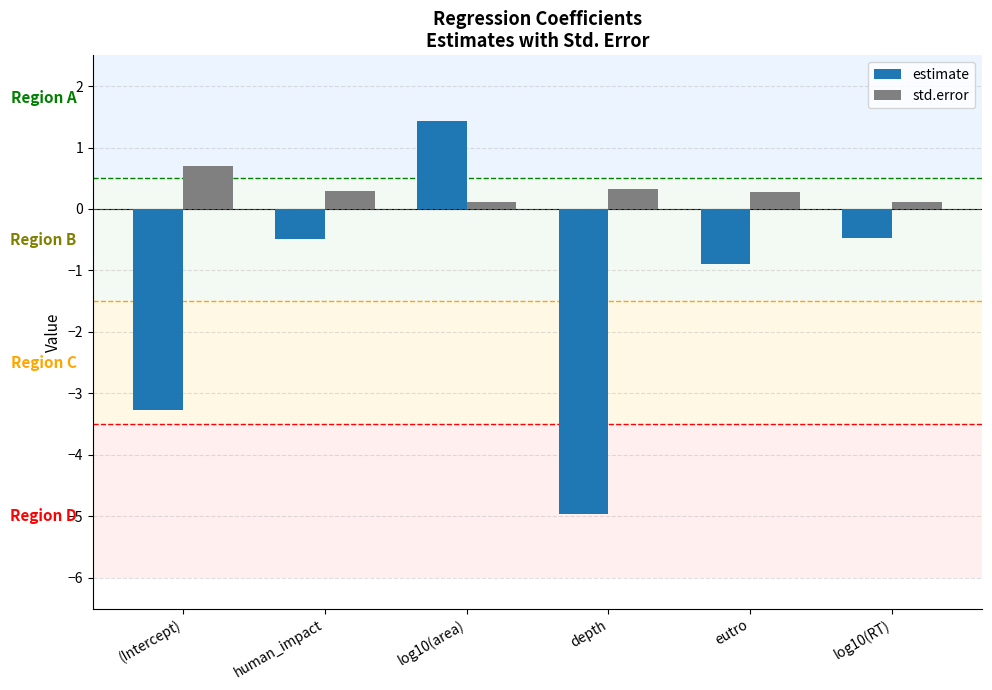

Reading left to right, list all the values displayed in this chart.

estimate: -3.3	-0.5	1.4	-5.0	-0.9	-0.5
std.error: 0.7	0.3	0.1	0.3	0.3	0.1